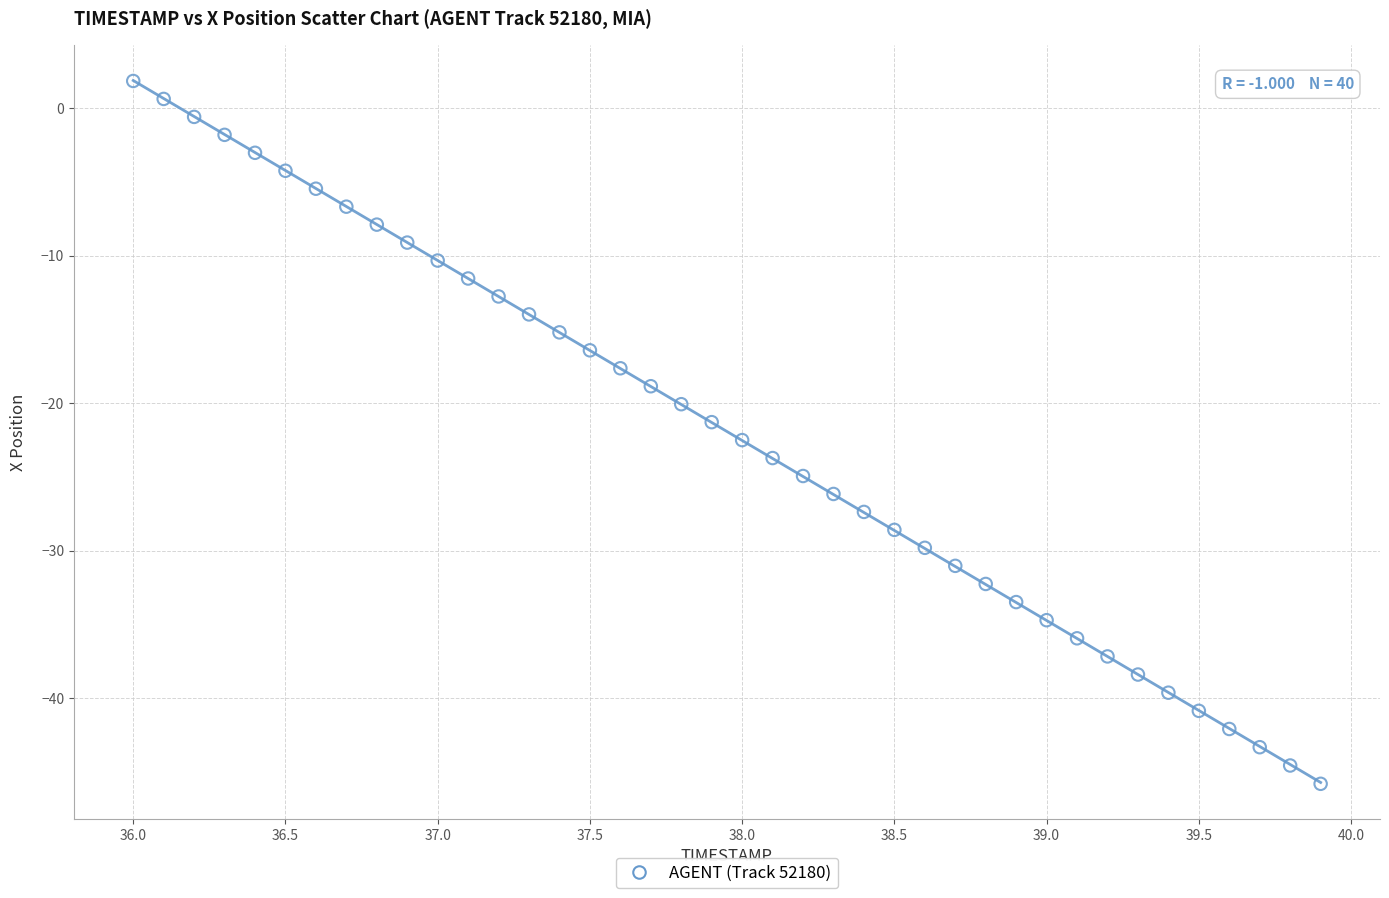

What is the range of Y values (max minus min)?

47.6